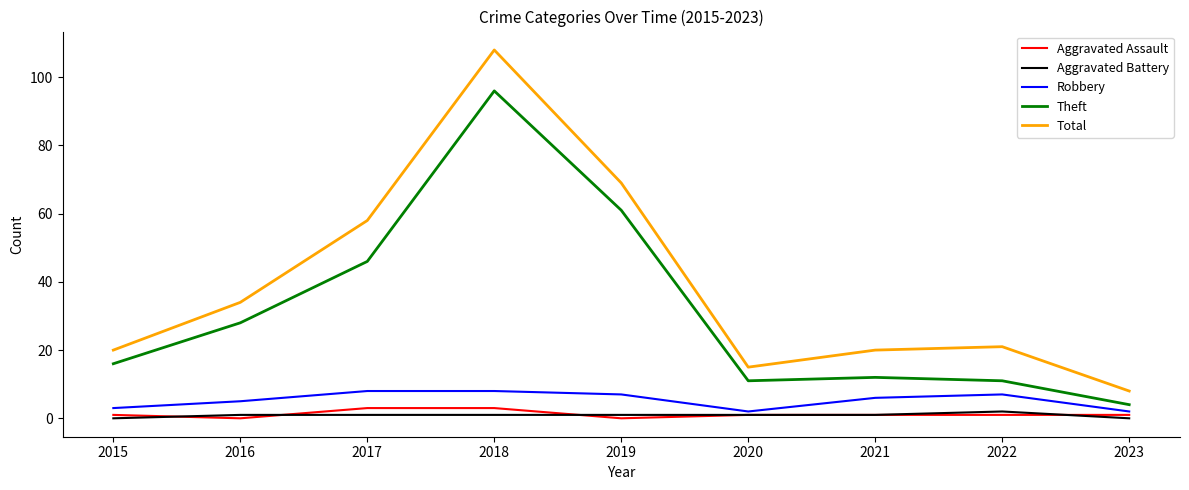

The value of Robbery at 2019 is 7. True or false?

True